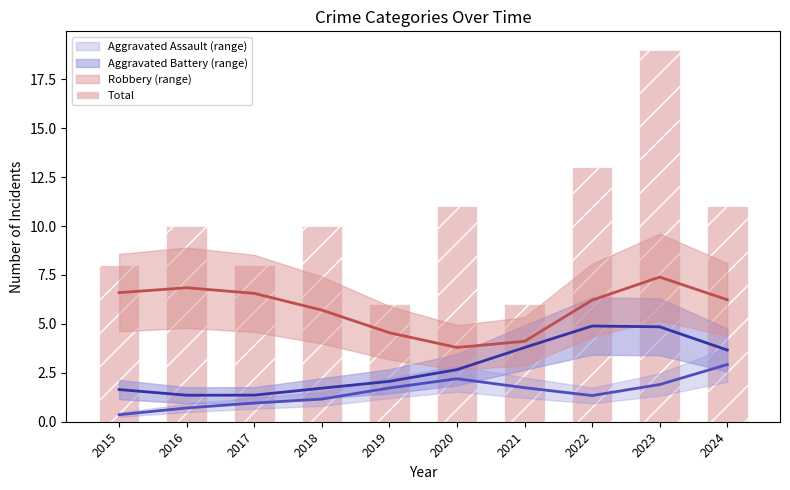

Is it true that the value at 2019 is 9?

False